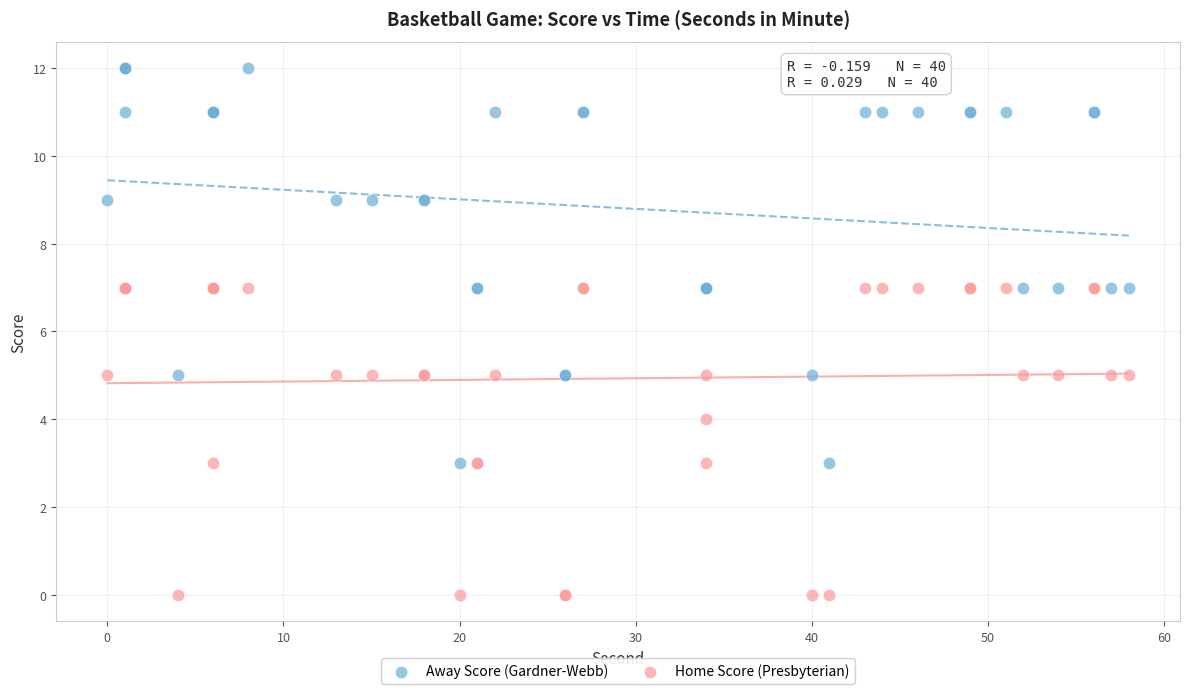

What are all the series names shown in the legend?

Away Score (Gardner-Webb), Home Score (Presbyterian)